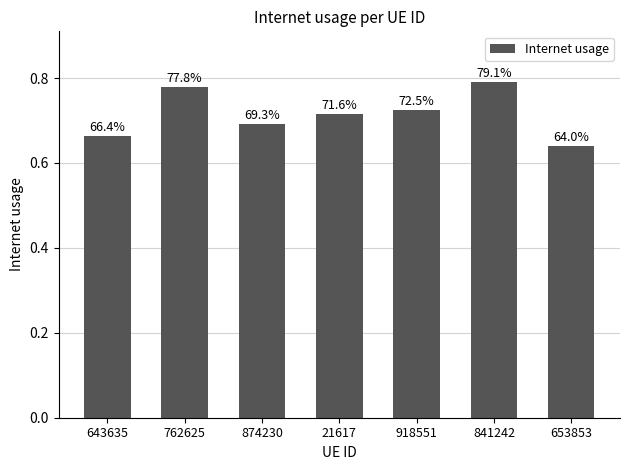

Does the chart contain any negative values?

No